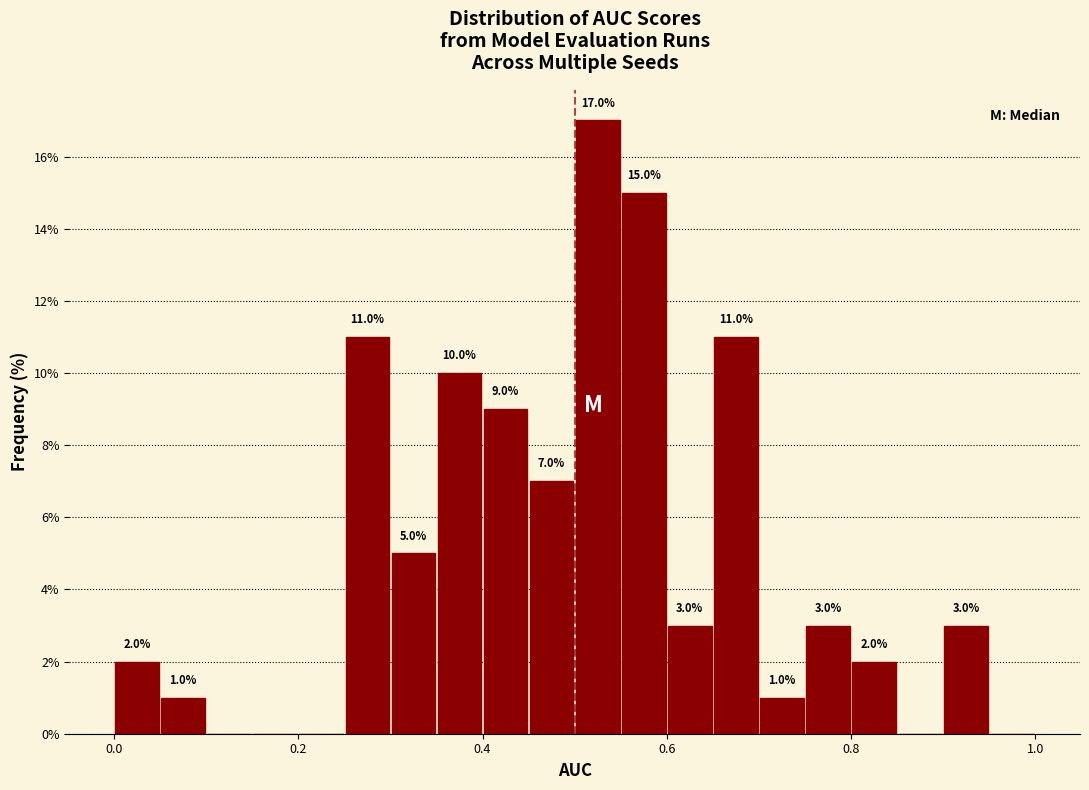

Read against the x-axis, roughly where is the centre of the tallest bar?

0.52